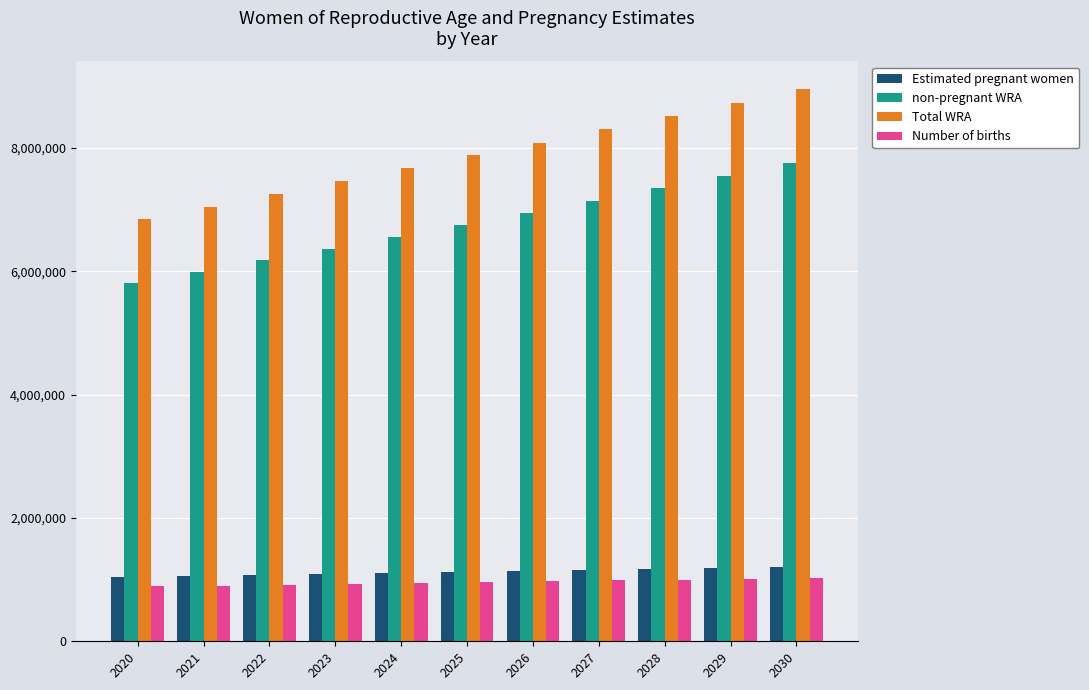

At how many categories does at least one series exceed 3037167?

11